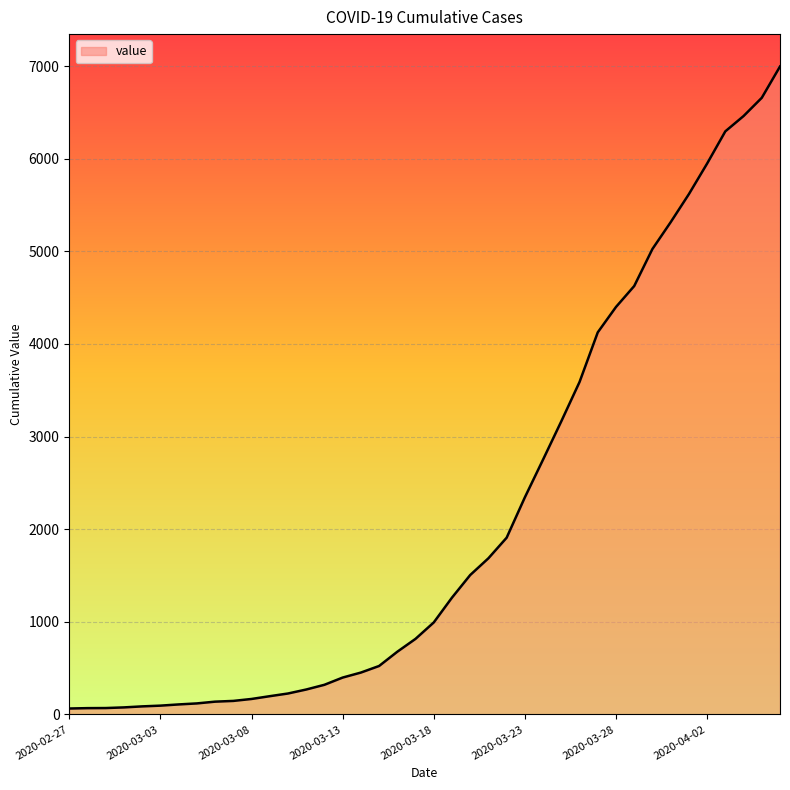

What is the difference between the maximum and minimum values?

6931